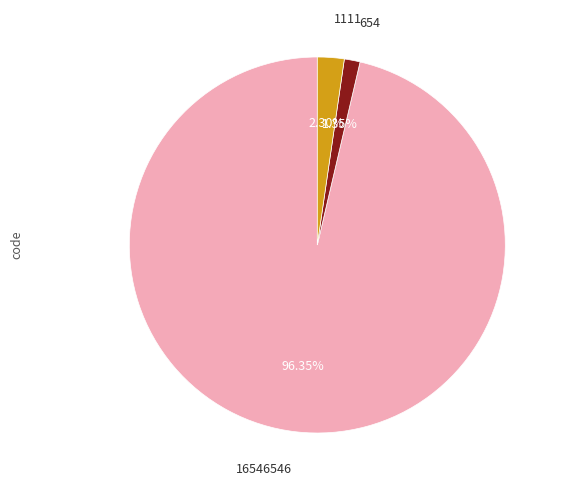

Does any single category account for the majority?

Yes